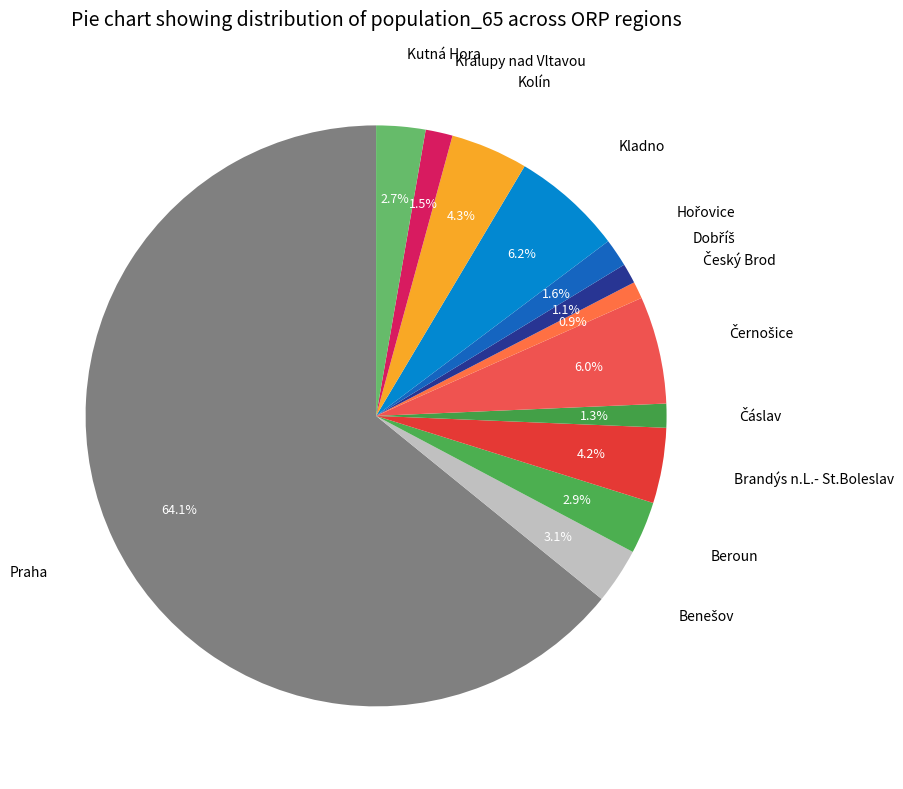

What is the ratio of the value at Kralupy nad Vltavou to the value at Beroun?

0.5